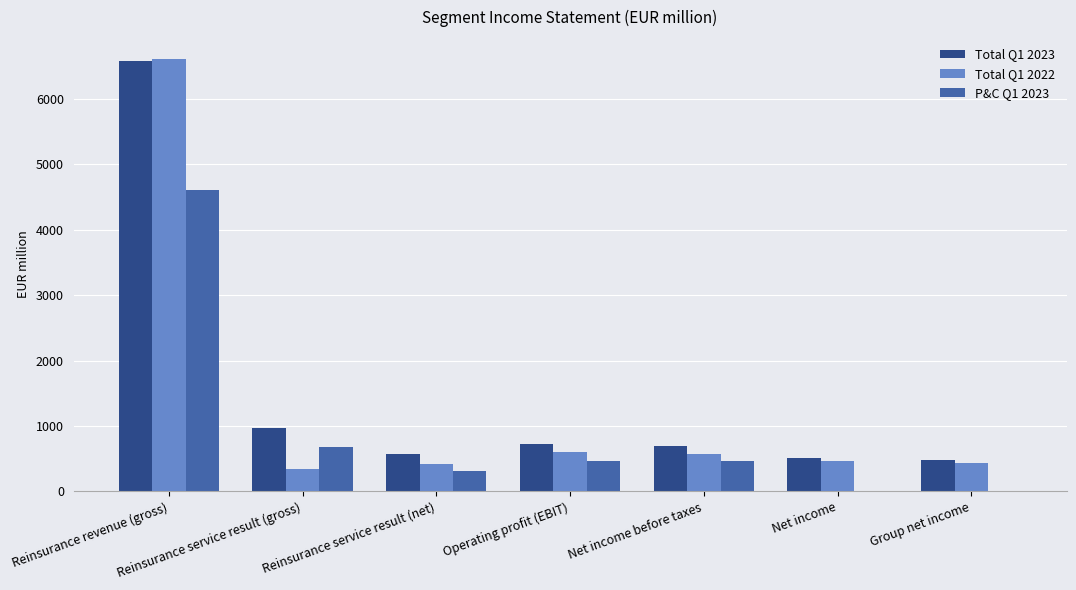

What is the sum of the P&C Q1 2023 values at Net income and Reinsurance service result (gross)?

683